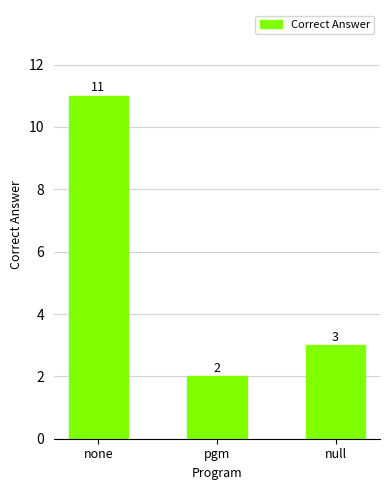

List the labels in order of value, largest first.

none, null, pgm